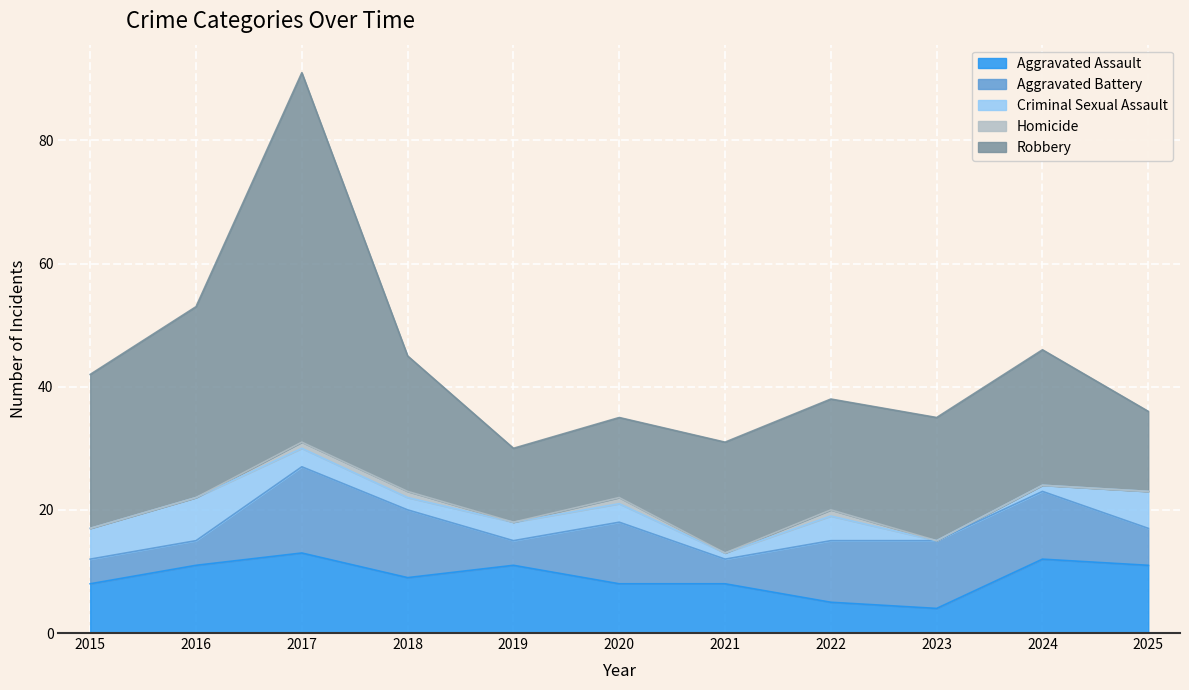

Reading left to right, transcribe all the data shown in this chart.

Aggravated Assault: 2015=8	2016=11	2017=13	2018=9	2019=11	2020=8	2021=8	2022=5	2023=4	2024=12	2025=11
Aggravated Battery: 2015=4	2016=4	2017=14	2018=11	2019=4	2020=10	2021=4	2022=10	2023=11	2024=11	2025=6
Criminal Sexual Assault: 2015=5	2016=7	2017=3	2018=2	2019=3	2020=3	2021=1	2022=4	2023=0	2024=1	2025=6
Homicide: 2015=0	2016=0	2017=1	2018=1	2019=0	2020=1	2021=0	2022=1	2023=0	2024=0	2025=0
Robbery: 2015=25	2016=31	2017=60	2018=22	2019=12	2020=13	2021=18	2022=18	2023=20	2024=22	2025=13